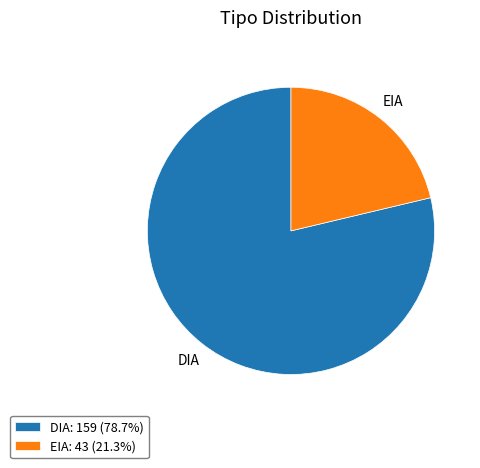

How many slices are in this pie chart?

2